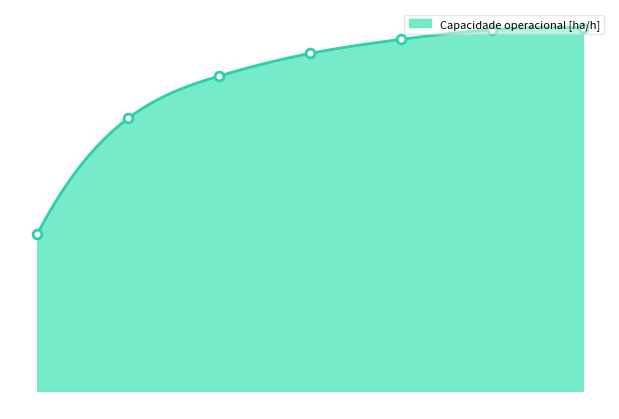

Which has a higher value, 1 or 6?

6